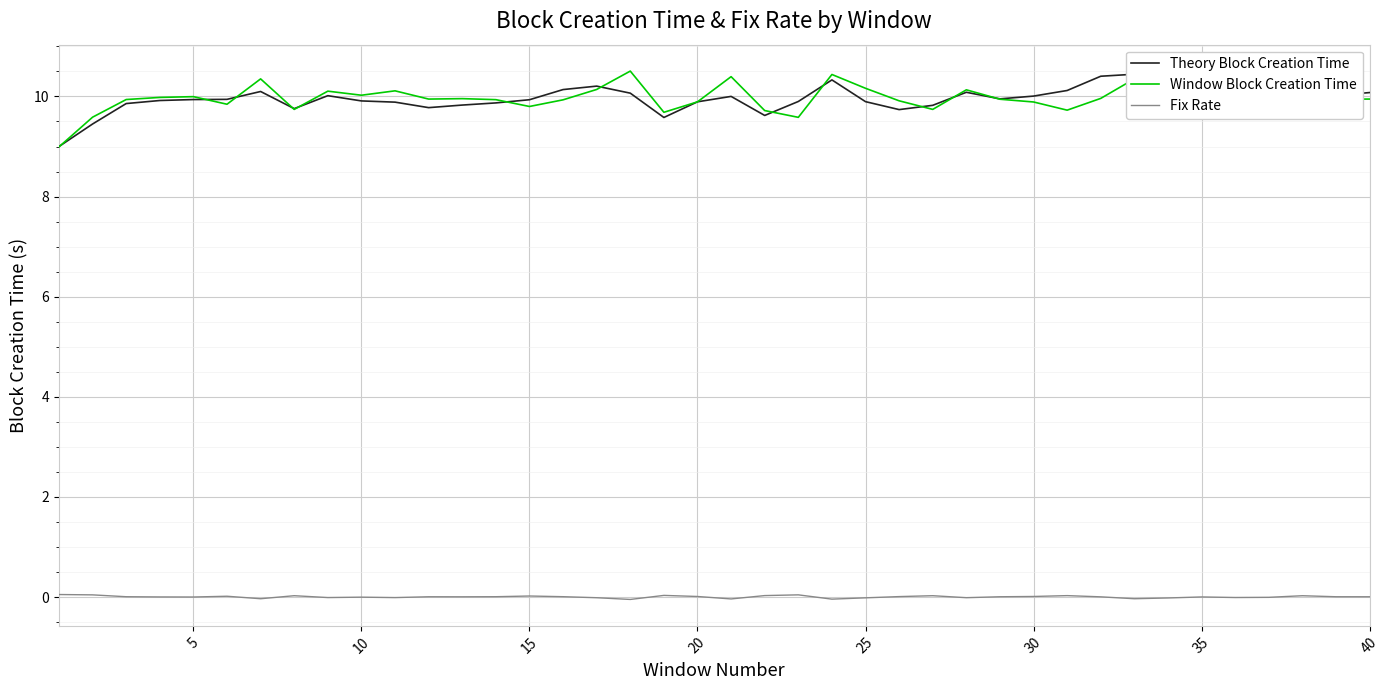

True or false: Window Block Creation Time has a value of 17.6 at 35.

False